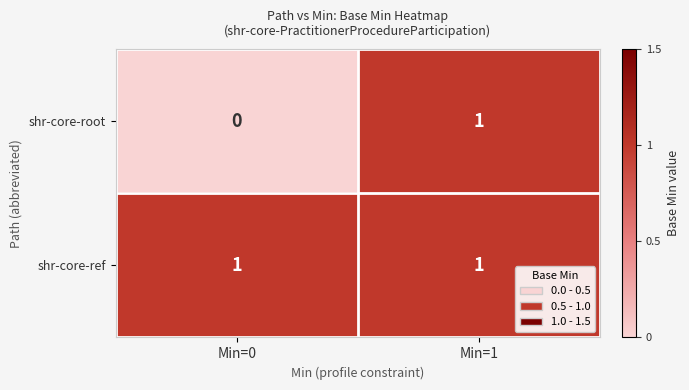

How many distinct data groups are displayed?

2